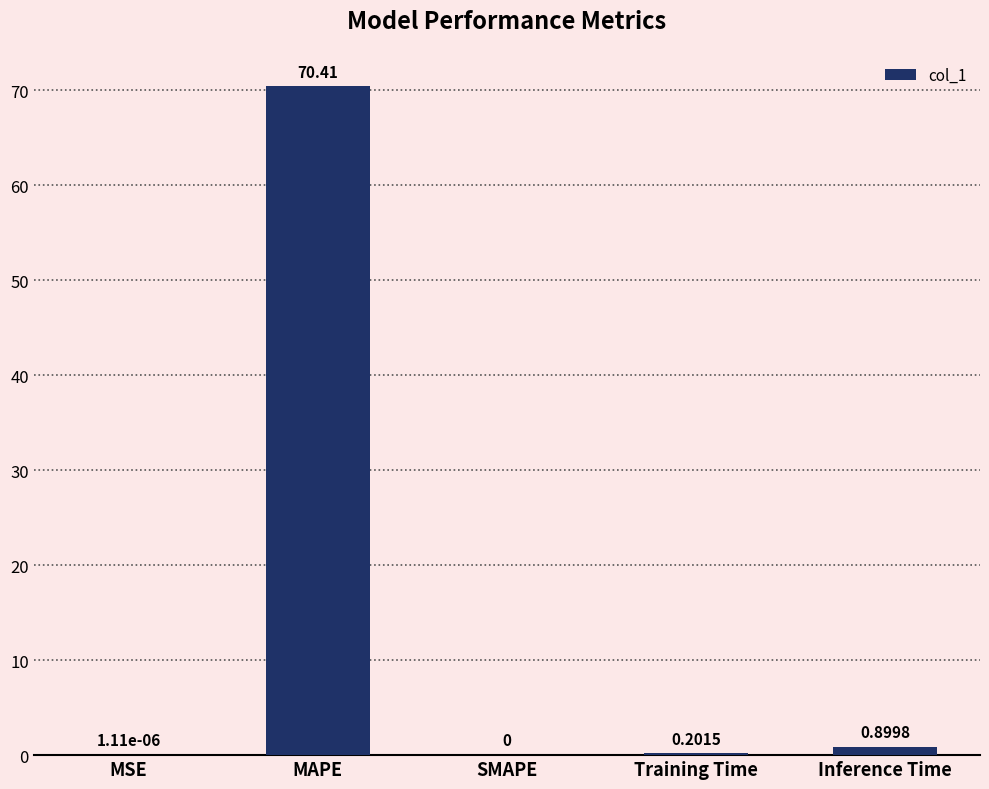

Where is the data nearest to the value 35?

Inference Time